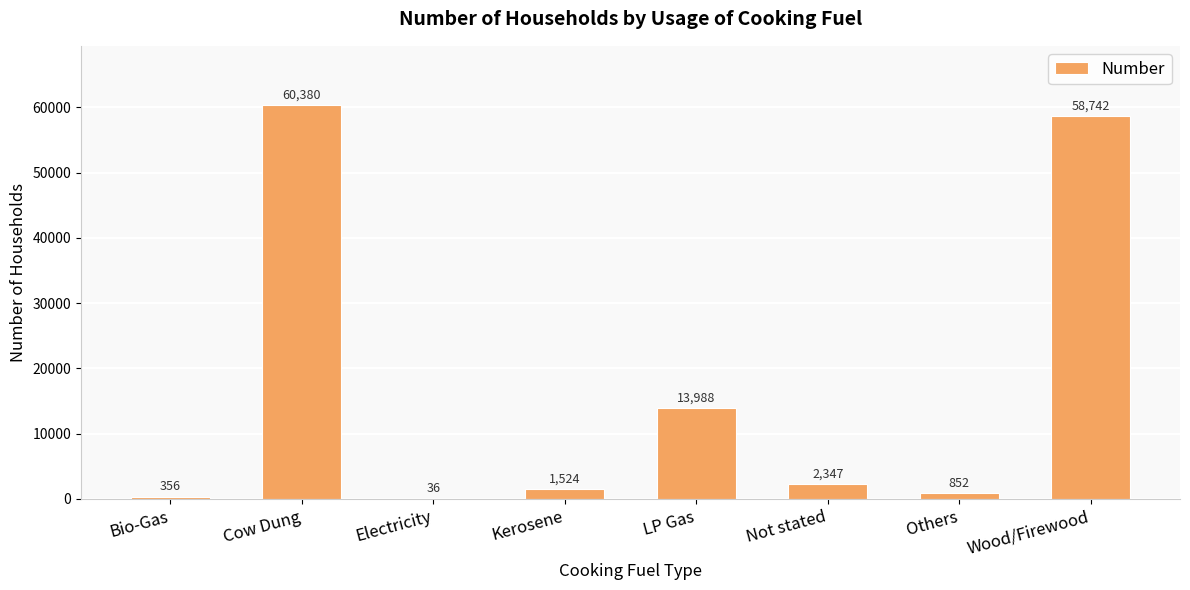

Where does the data first go above 2347?

Cow Dung